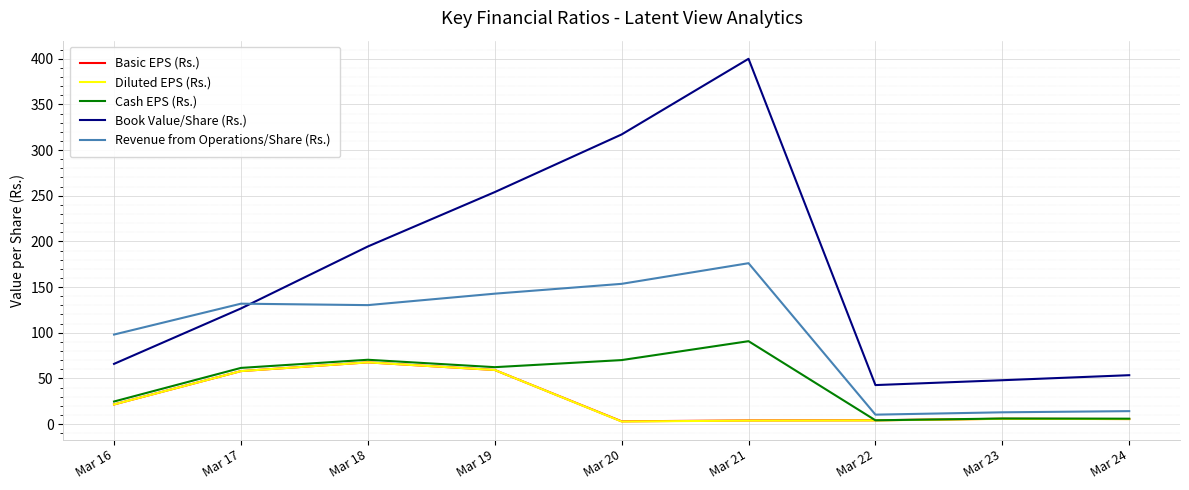

True or false: Diluted EPS (Rs.) and Book Value/Share (Rs.) intersect in this chart.

False